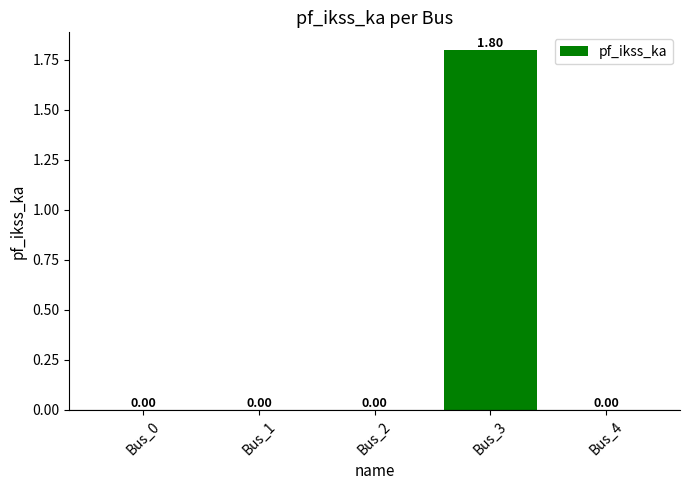

How many distinct data groups are displayed?

1